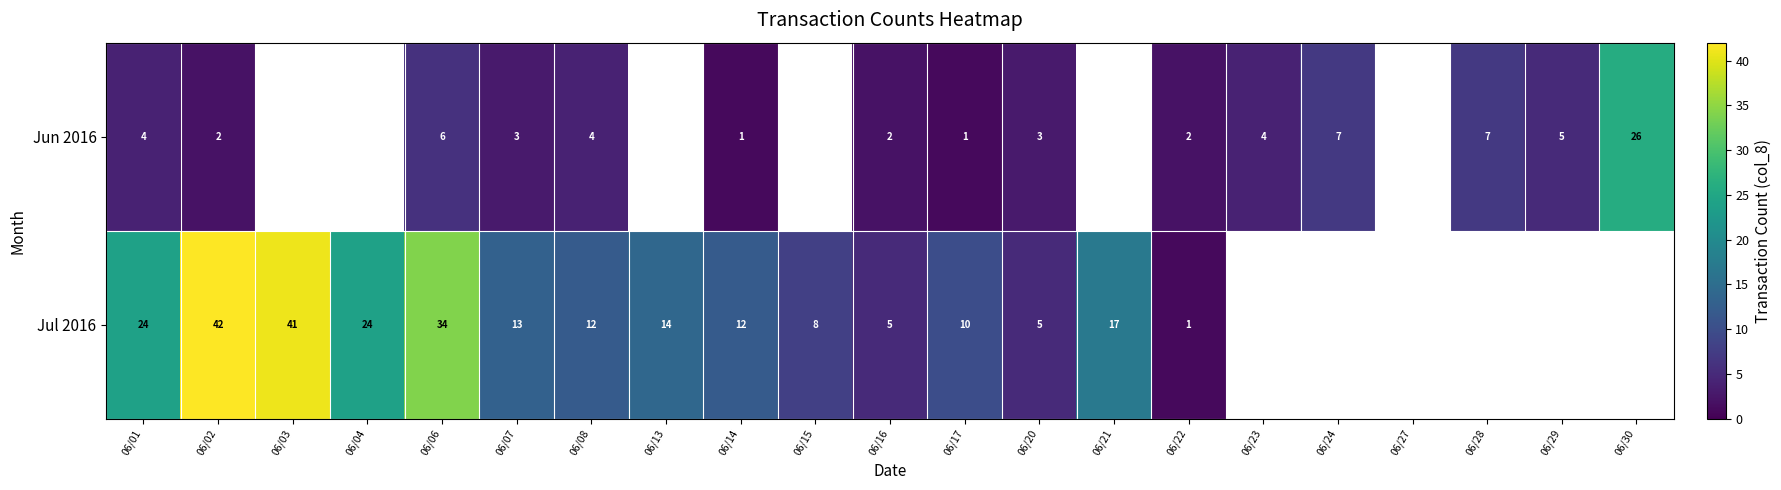

What is the difference between the highest and lowest values at 06/16?

3